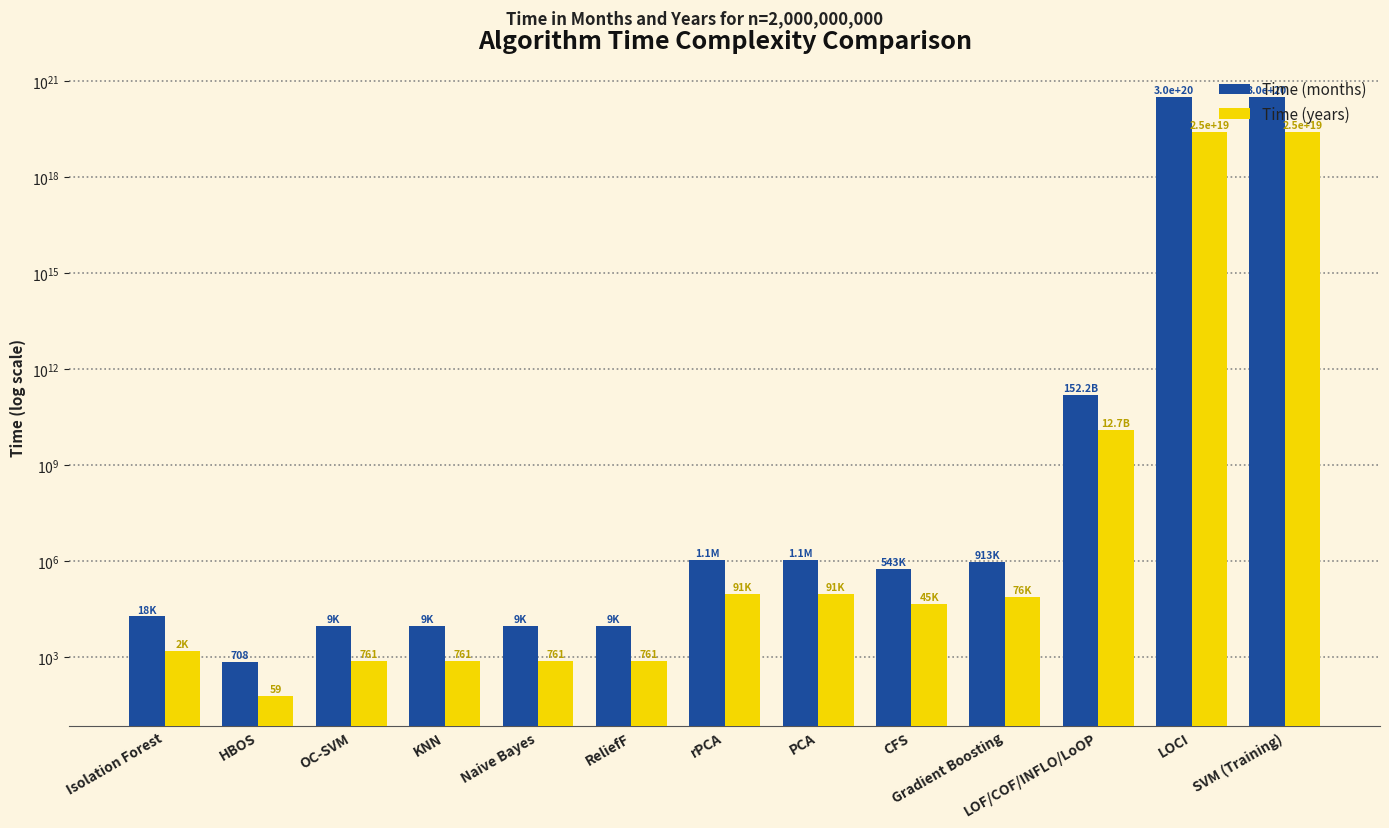

The value of Time (years) at LOCI is 17397512072083668992. True or false?

False